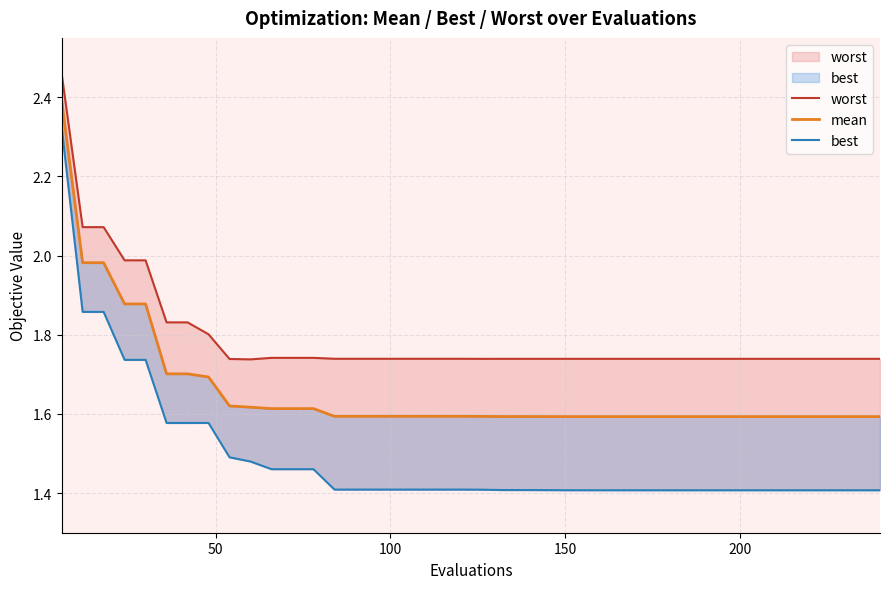

Reading left to right, what are all the values shown in this chart?

worst: 2.5	2.1	2.1	2.0	2.0	1.8	1.8	1.8	1.7	1.7	1.7	1.7	1.7	1.7	1.7	1.7	1.7	1.7	1.7	1.7	1.7	1.7	1.7	1.7	1.7	1.7	1.7	1.7	1.7	1.7	1.7	1.7	1.7	1.7	1.7	1.7	1.7	1.7	1.7	1.7
mean: 2.4	2.0	2.0	1.9	1.9	1.7	1.7	1.7	1.6	1.6	1.6	1.6	1.6	1.6	1.6	1.6	1.6	1.6	1.6	1.6	1.6	1.6	1.6	1.6	1.6	1.6	1.6	1.6	1.6	1.6	1.6	1.6	1.6	1.6	1.6	1.6	1.6	1.6	1.6	1.6
best: 2.3	1.9	1.9	1.7	1.7	1.6	1.6	1.6	1.5	1.5	1.5	1.5	1.5	1.4	1.4	1.4	1.4	1.4	1.4	1.4	1.4	1.4	1.4	1.4	1.4	1.4	1.4	1.4	1.4	1.4	1.4	1.4	1.4	1.4	1.4	1.4	1.4	1.4	1.4	1.4